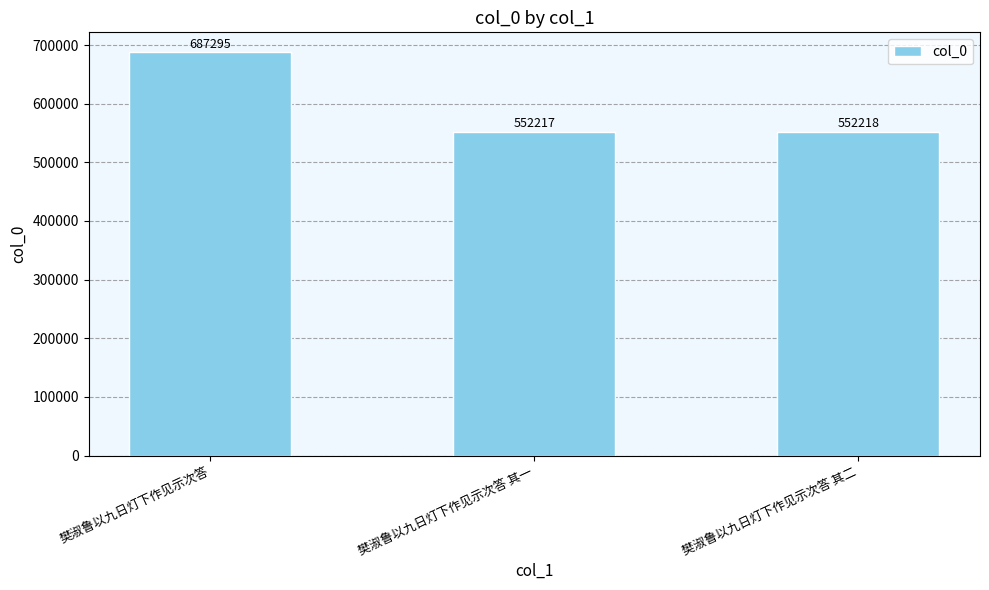

What is the difference between the maximum and minimum values?

135078